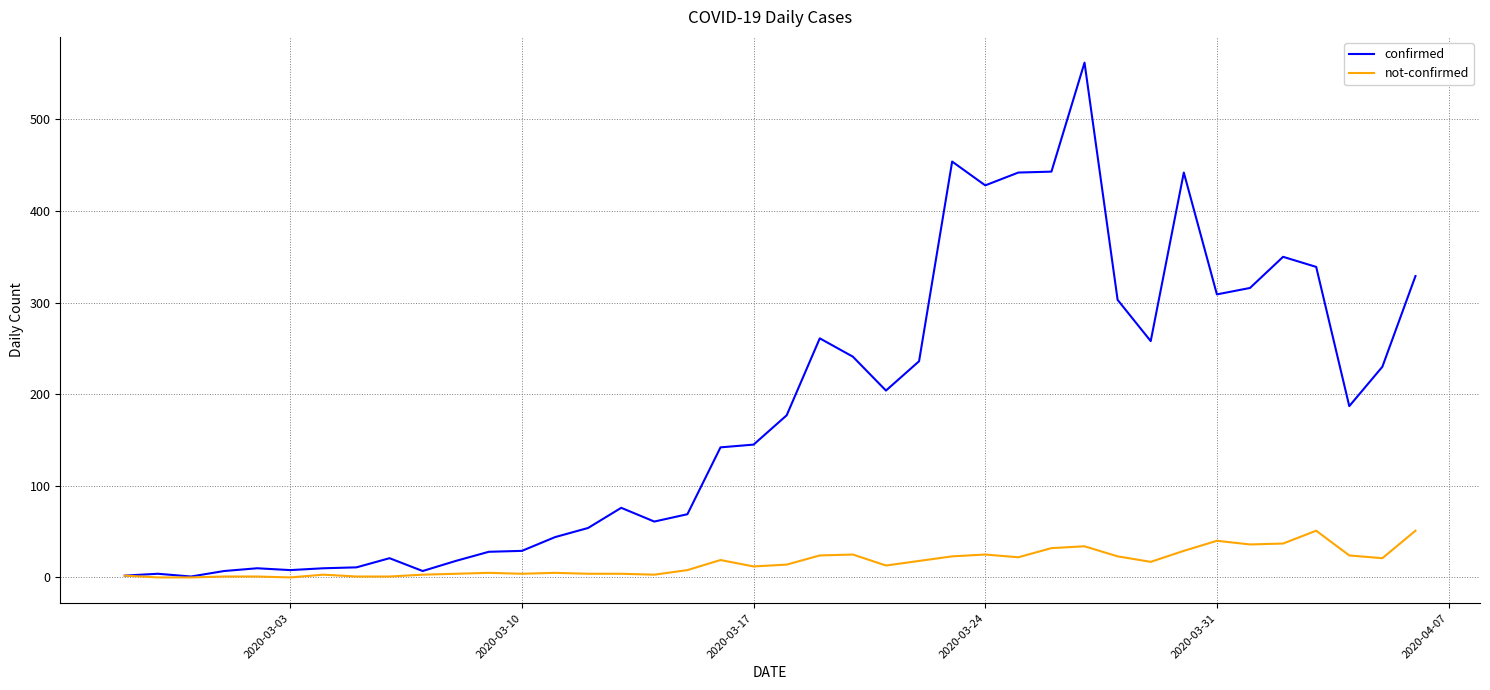

Which series has the largest total across all categories?

confirmed